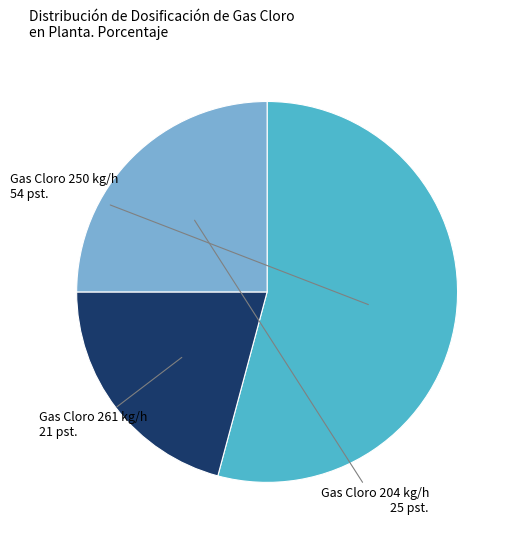

Is there a majority slice in this chart?

Yes